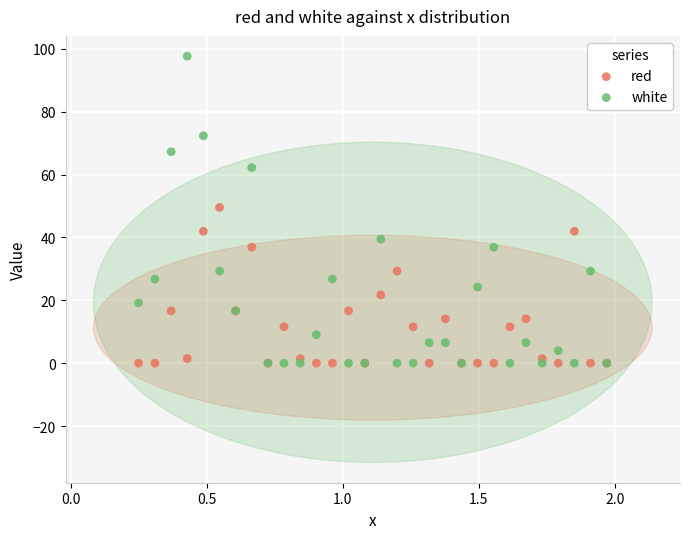

In the white series, what Y value is closest to 48?

39.4